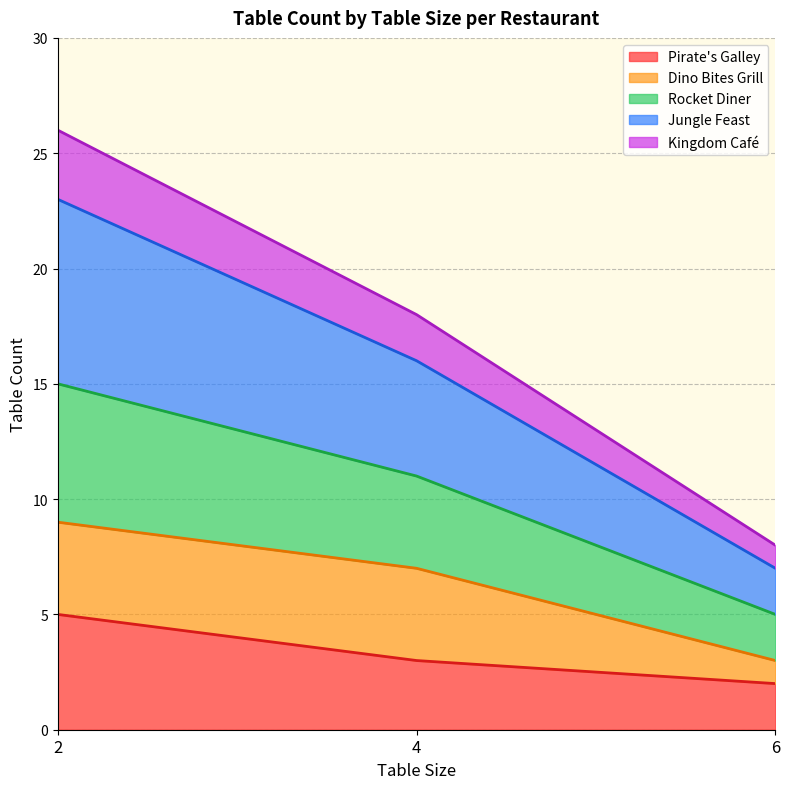

Rank the categories by Rocket Diner value from highest to lowest.

2, 4, 6